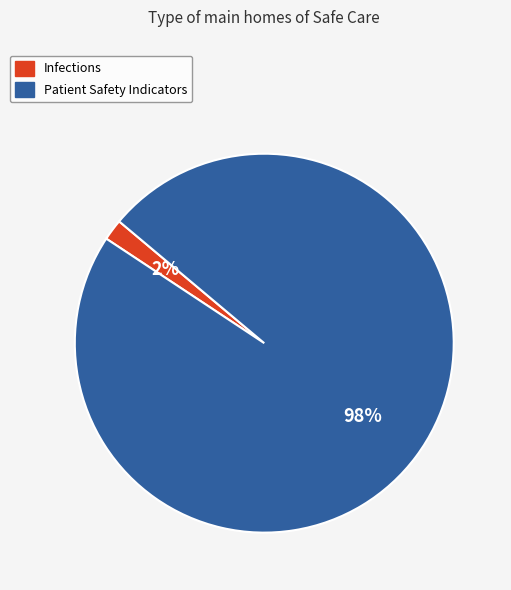

How many slices are in this pie chart?

2